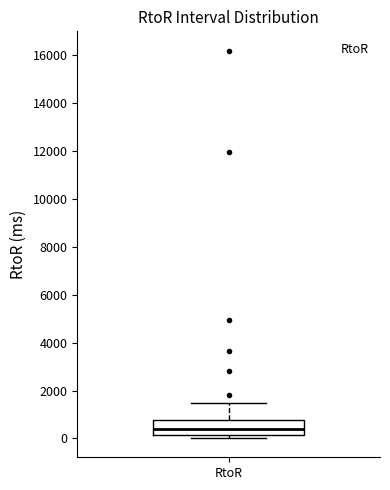

Transcribe this box plot: give where the median line is, the range the box spans, and where the two whiskers end, as read against the y-axis. The values are not printed on the chart, so give them approximately, as read against the axis.

median 400, box 200 to 800, whiskers 0 to 1400